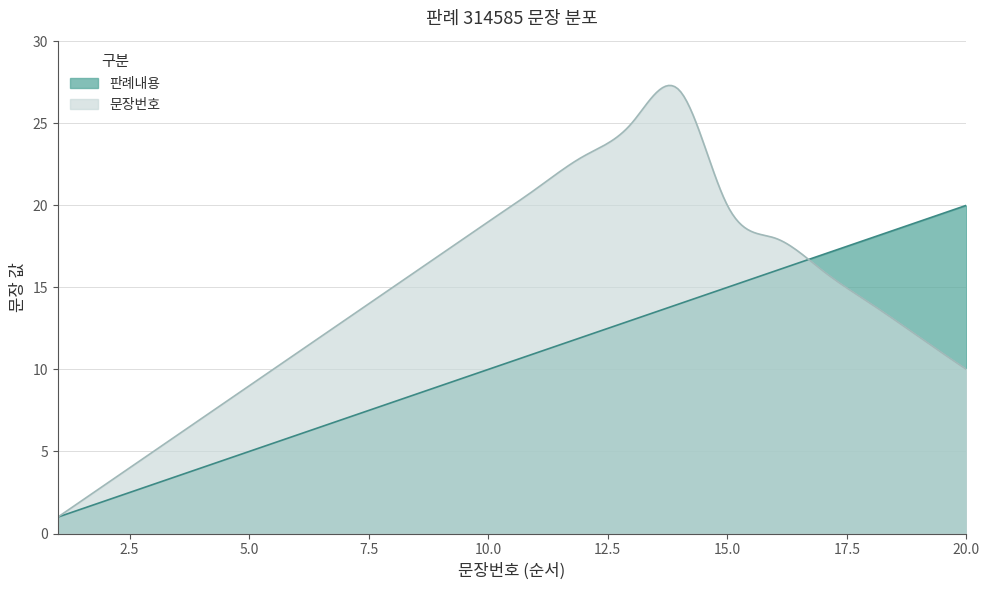

At which category is the sum across all series the highest?

14